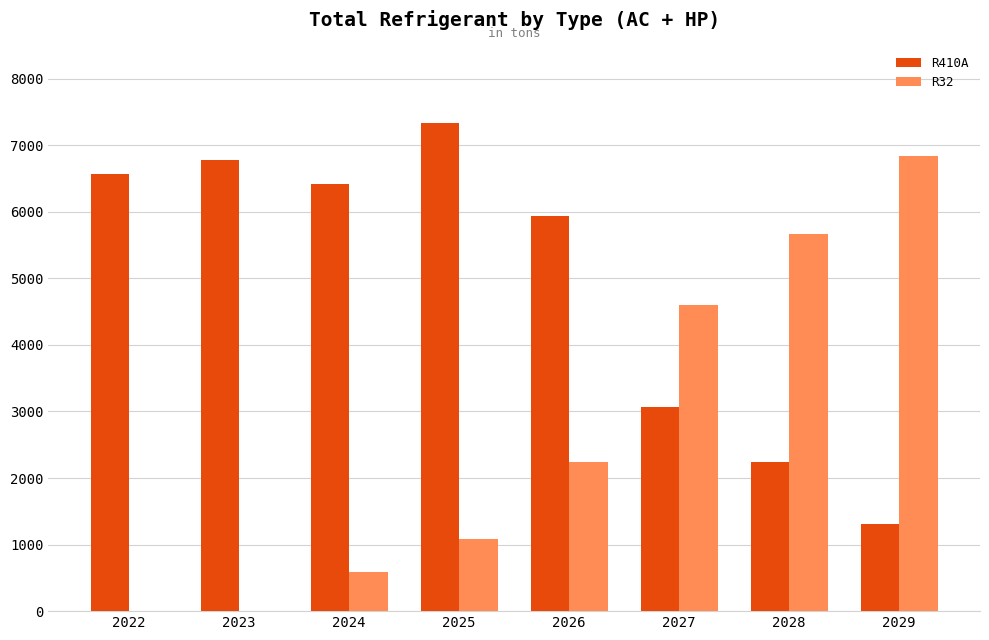

Which label corresponds to the largest value in the chart?

2025